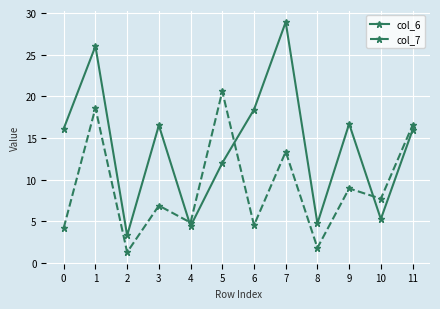

List the series in order of their peak value, highest first.

col_6, col_7